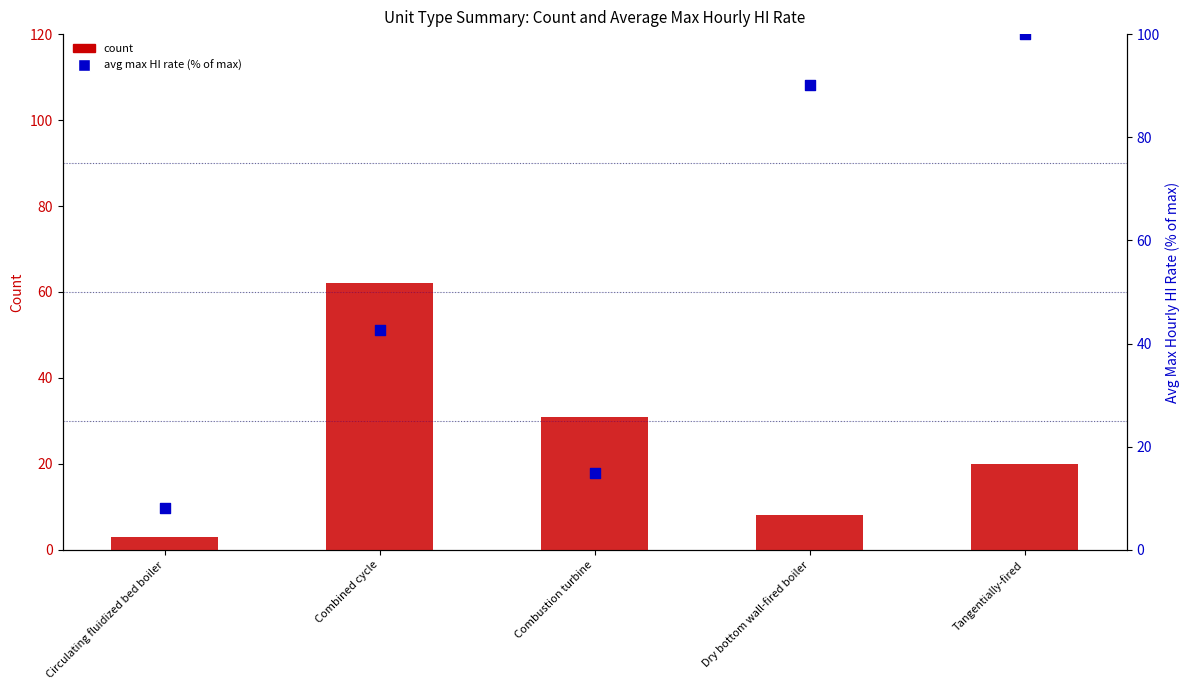

What is the total value across all series at Dry bottom wall-fired boiler?

98.2